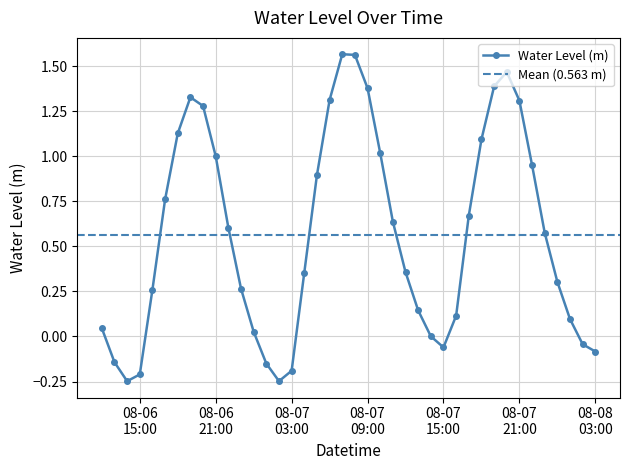

How many lines are shown in the chart?

1